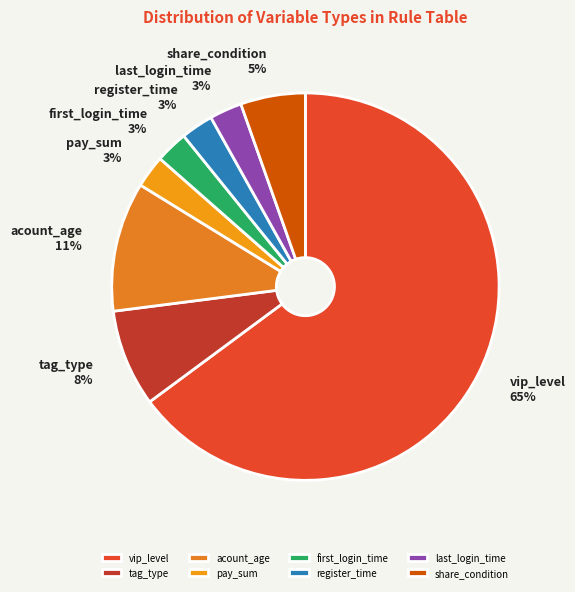

To the nearest percent, what is the average slice percentage?

12%